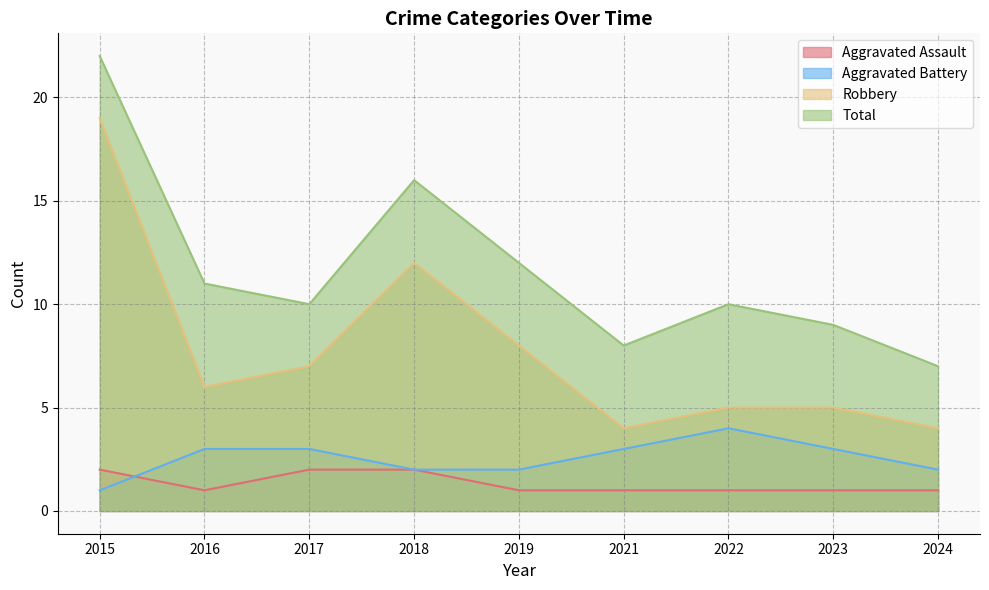

Which series has the largest range (max minus min)?

Robbery